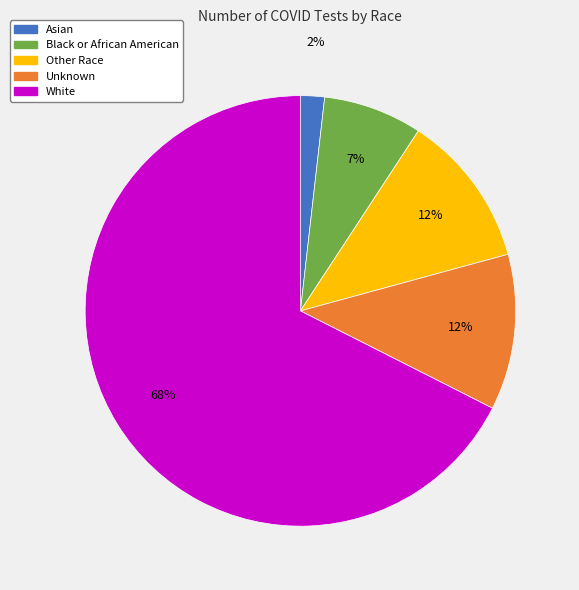

Which category accounts for the majority?

White